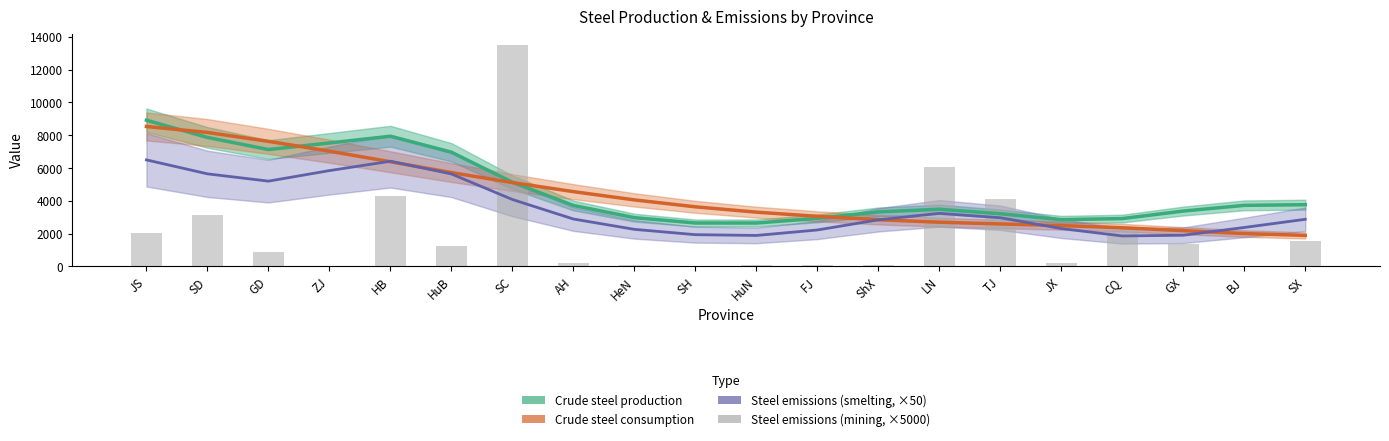

How many groups of bars are there?

20